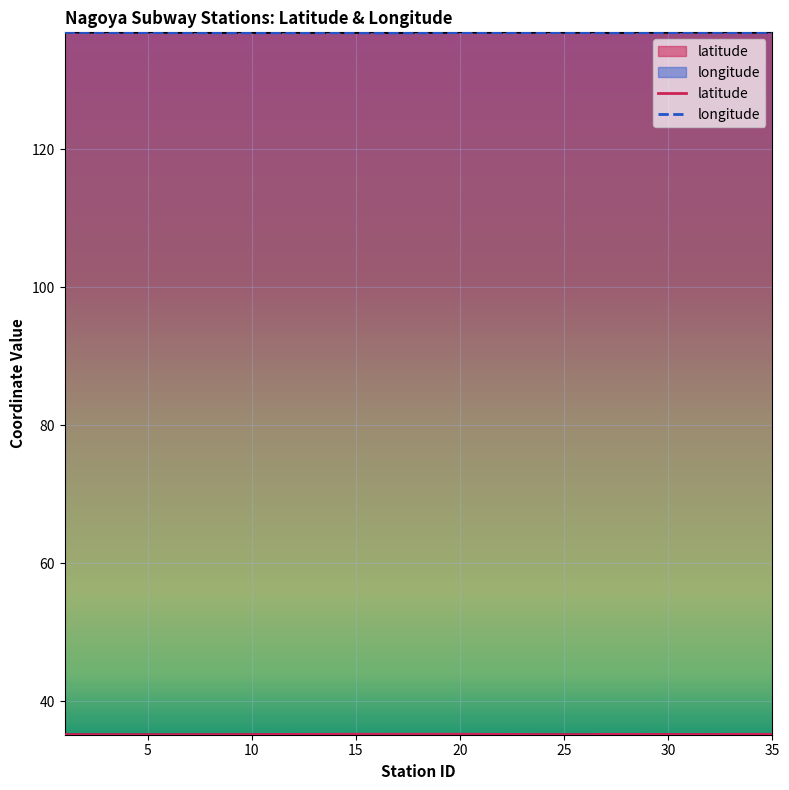

What is the minimum value for longitude?

136.9